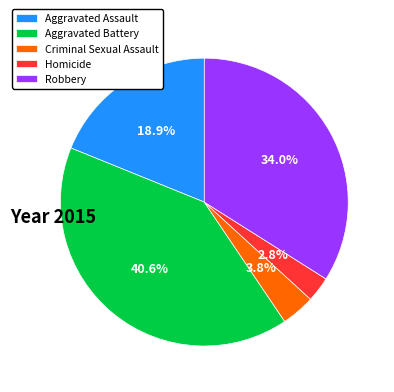

Approximately how many times larger is the value at Aggravated Assault compared to Criminal Sexual Assault?

5.0